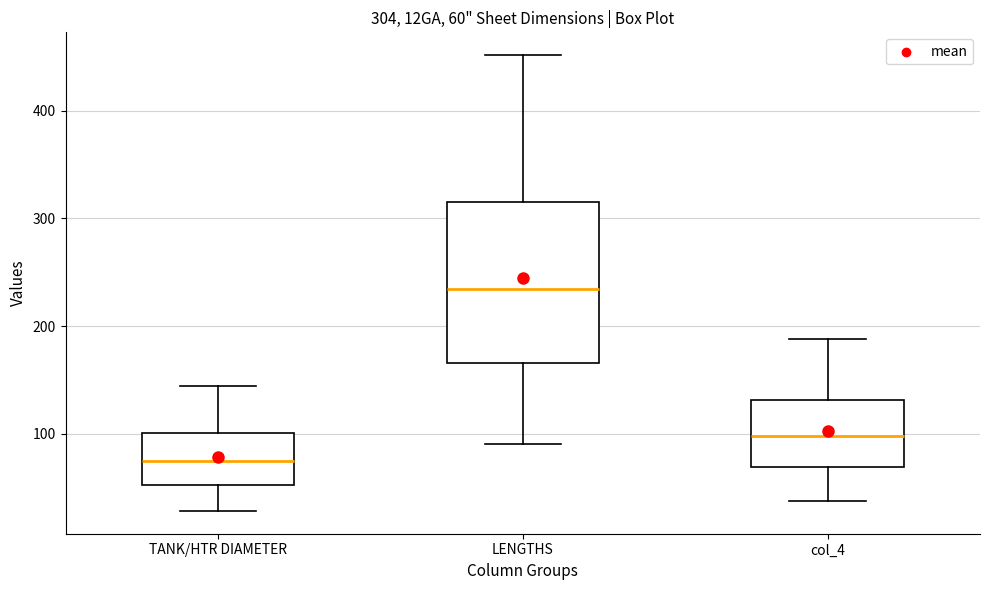

Which box's median line is the highest?

LENGTHS